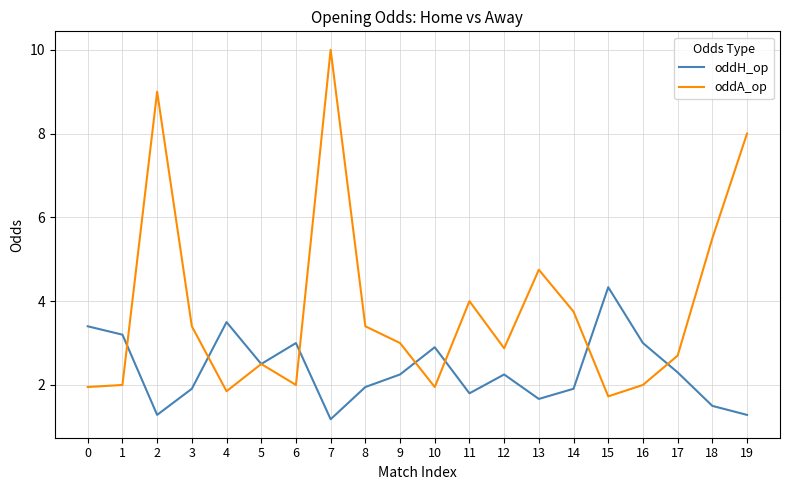

At how many categories does at least one series exceed 6?

3